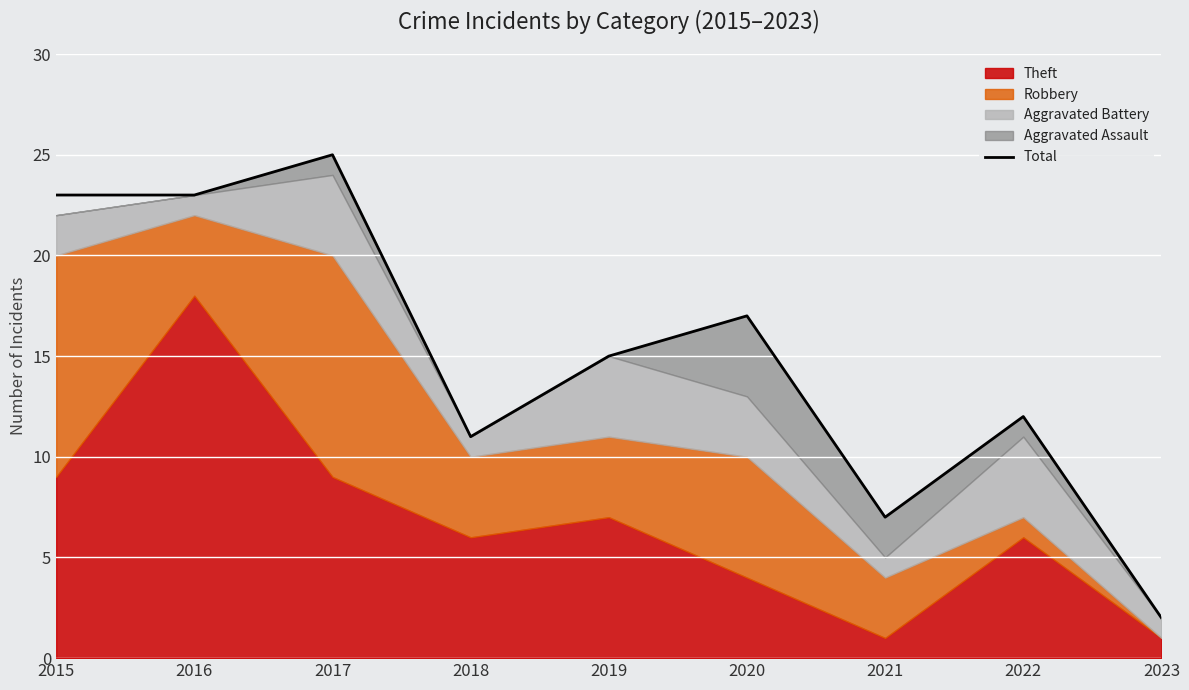

What is the sum of all values?

135